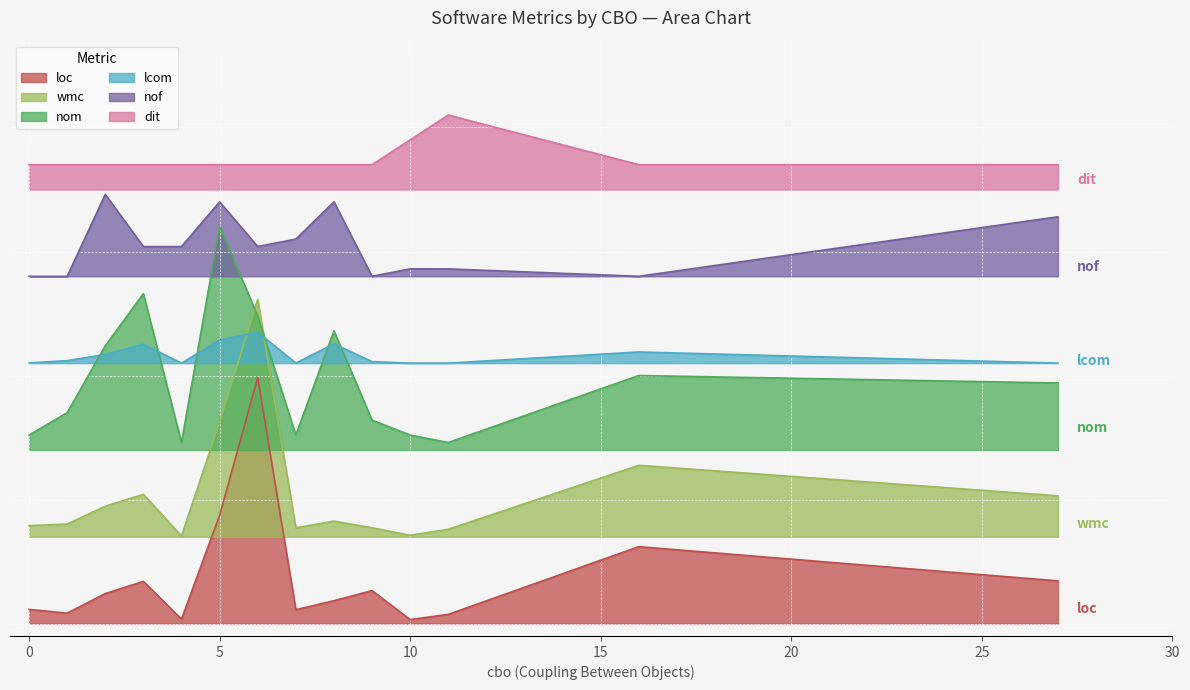

What is the greatest value displayed?

2050